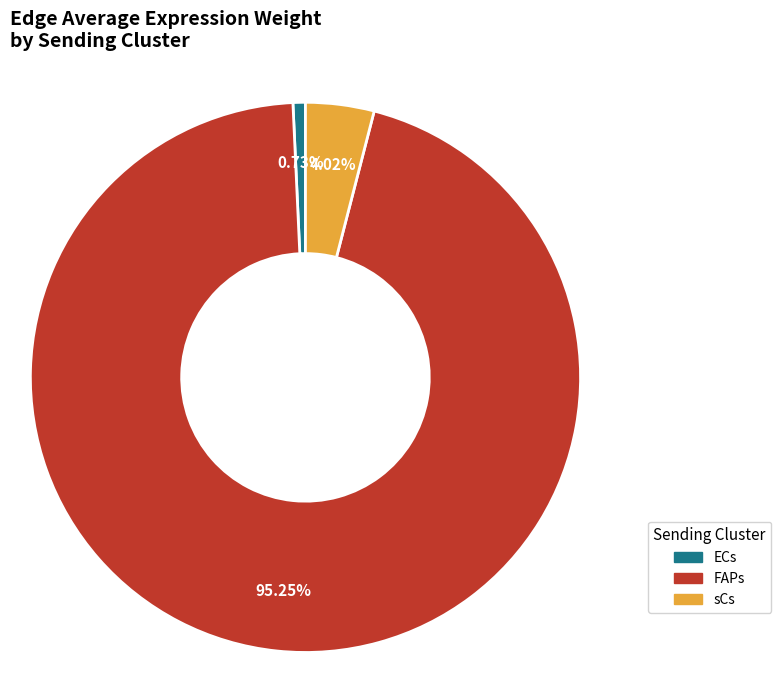

Combined, do FAPs and ECs account for over 50%?

Yes